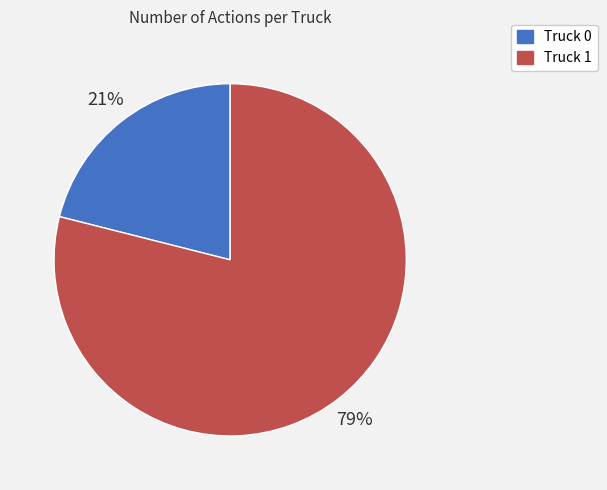

Combined, do Truck 1 and Truck 0 account for over 50%?

Yes